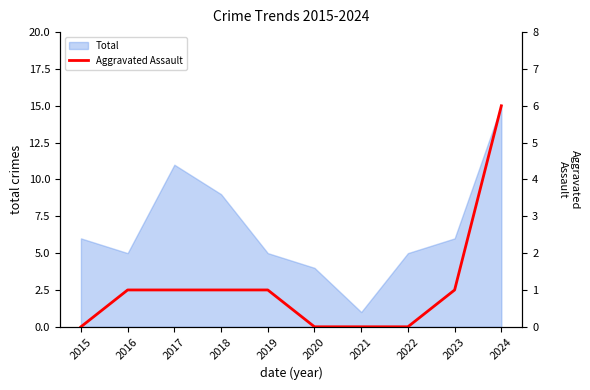

Reading right to left, what are all the values shown in this chart?

6	1	0	0	0	1	1	1	1	0